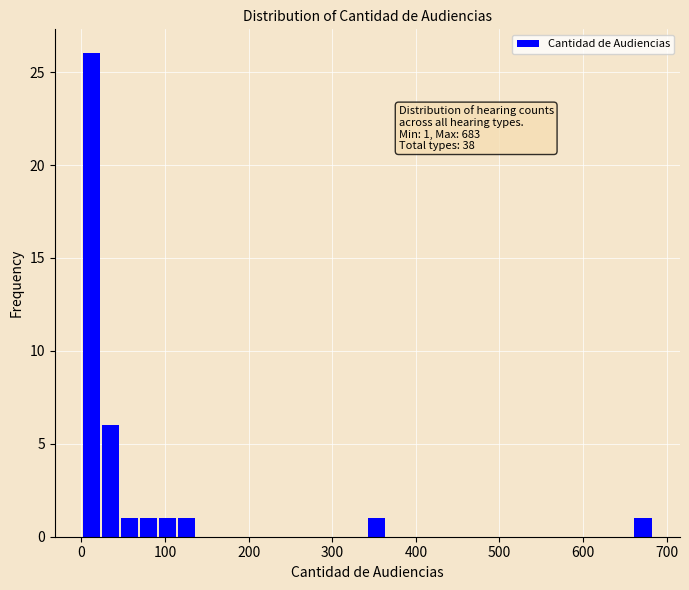

Around what value on the x-axis is the tallest bar? Give the approximate position of its centre, as read against the axis.

10